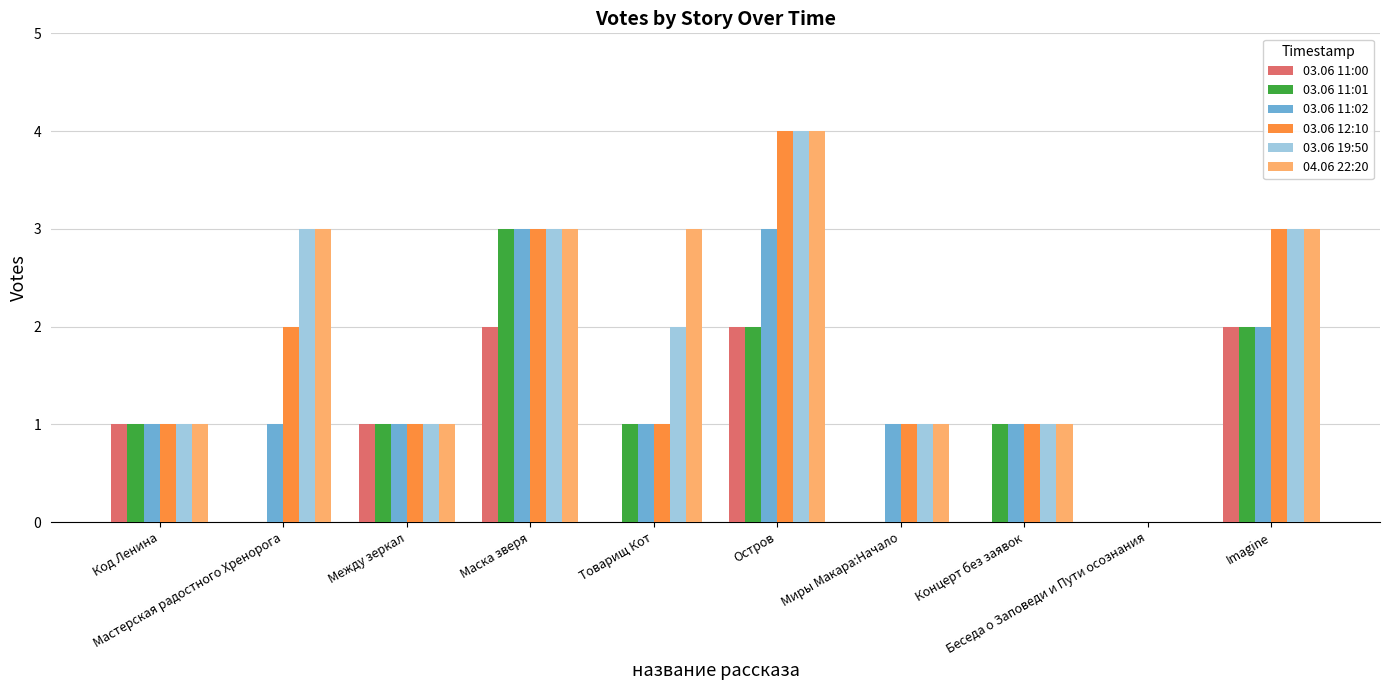

How many groups of bars are there?

10